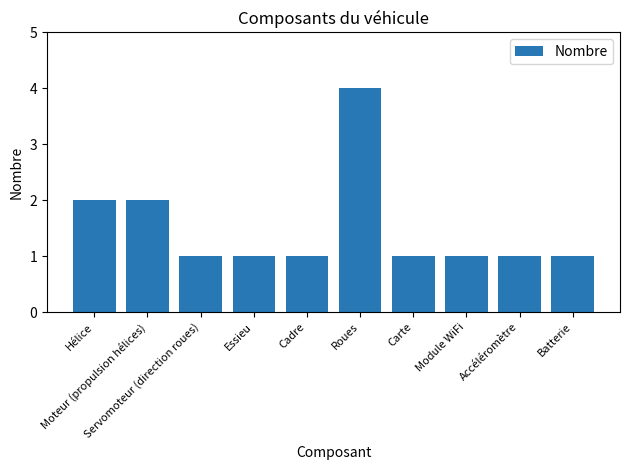

Reading left to right, what are all the values shown in this chart?

2	2	1	1	1	4	1	1	1	1